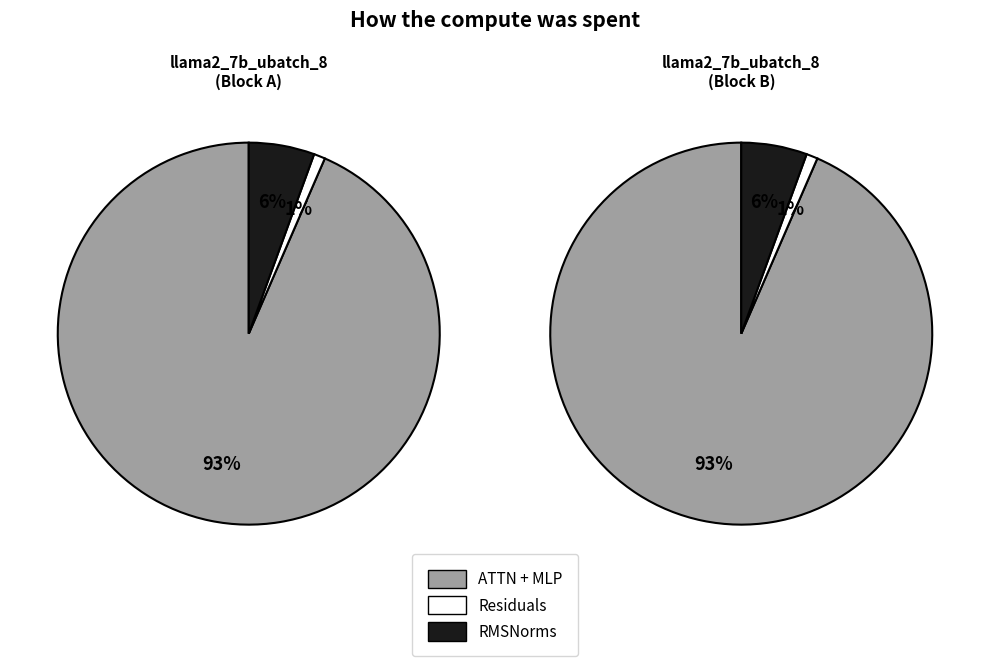

Does any single category account for the majority?

Yes